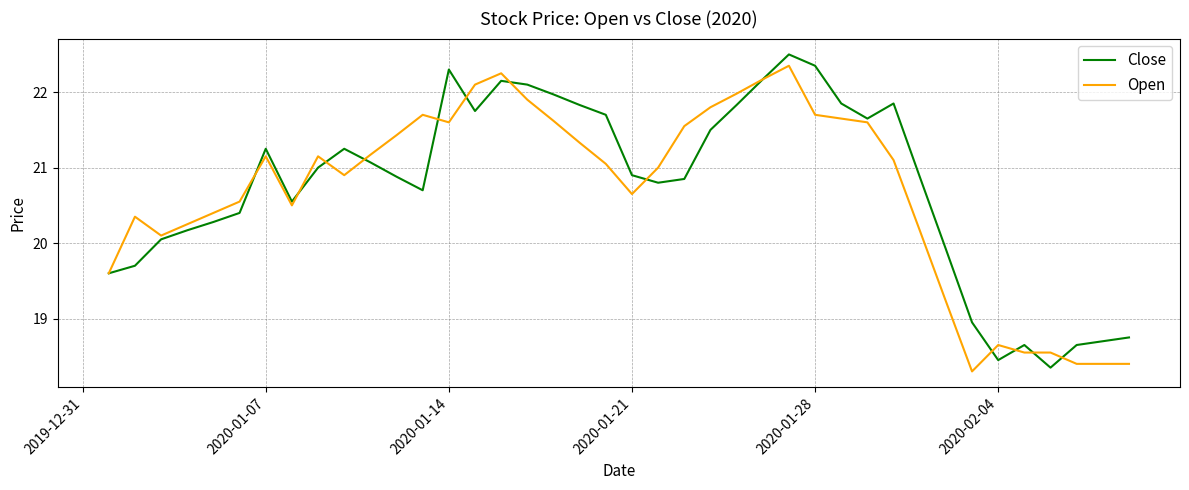

What is the minimum value shown in the chart?

18.3